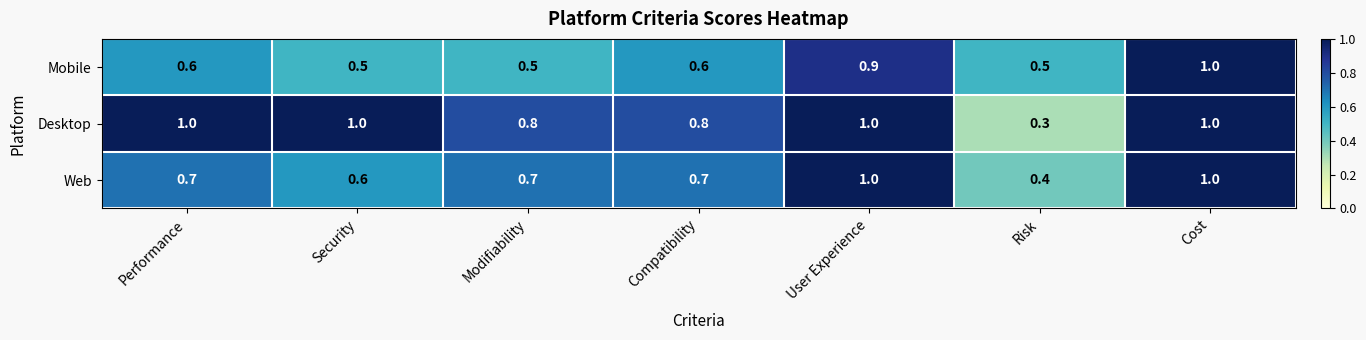

What is the maximum value for Web?

1.0